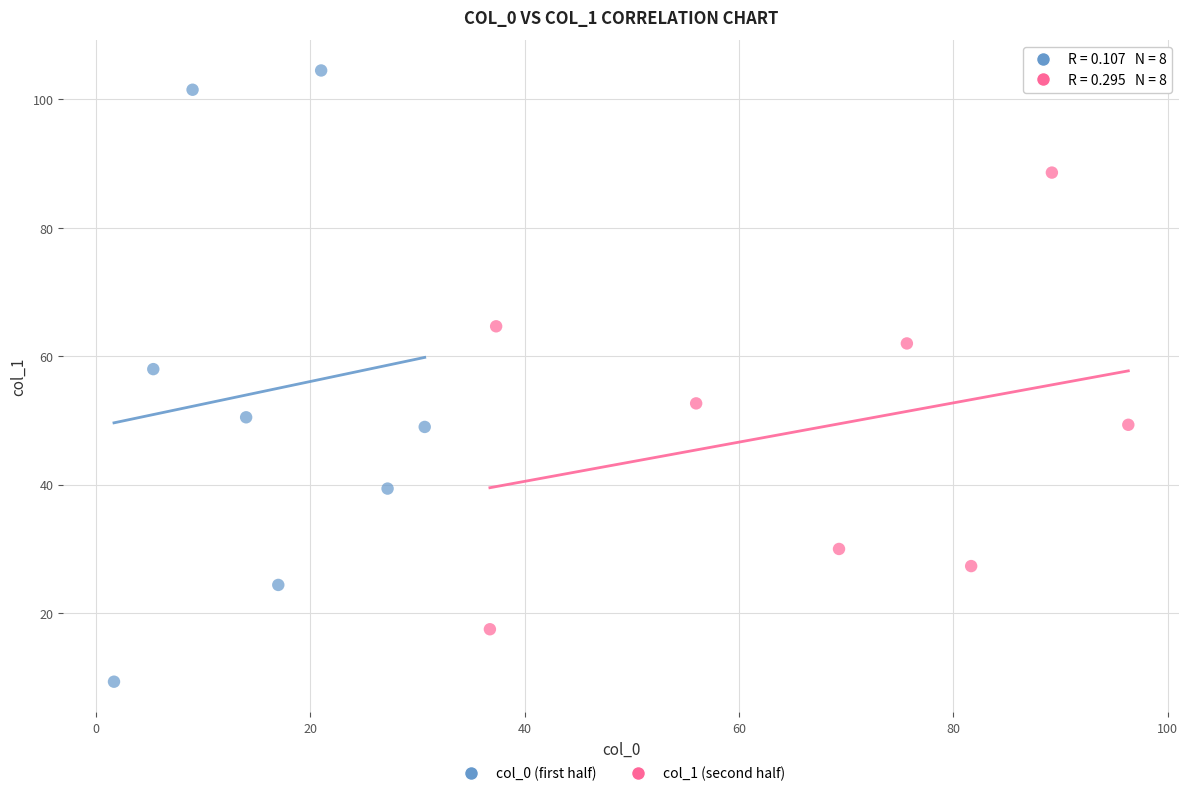

Which series has the widest spread of Y values?

col_0 (first half)